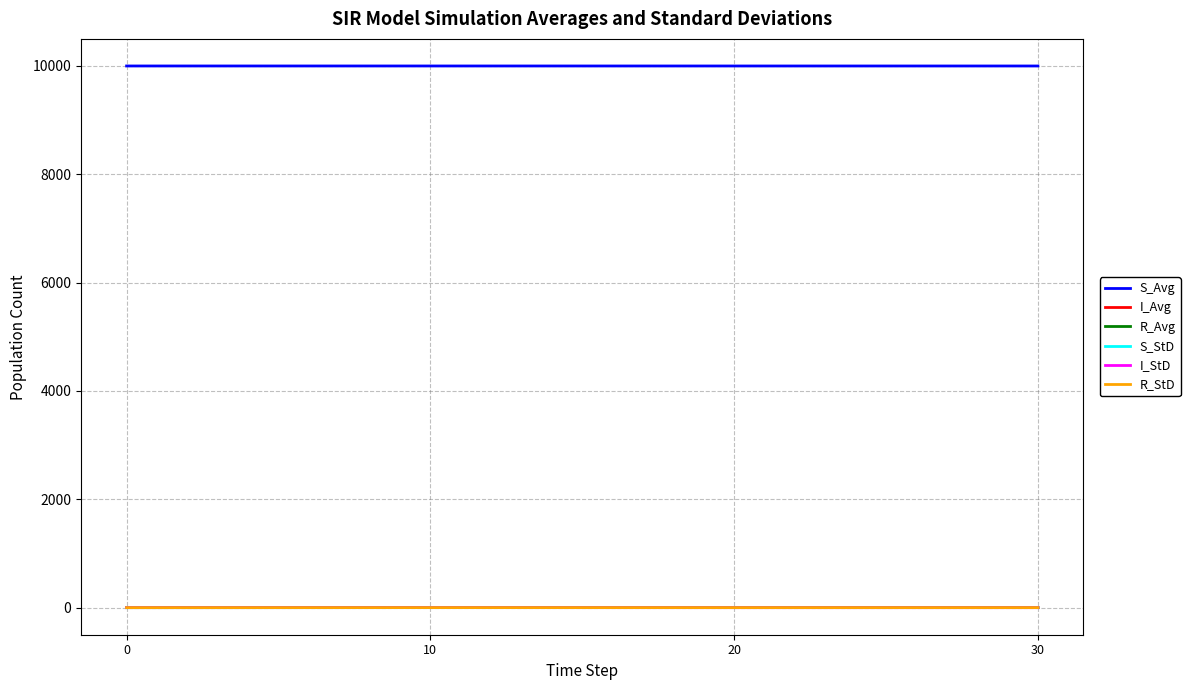

True or false: S_Avg has more than 1 interior local peaks.

False